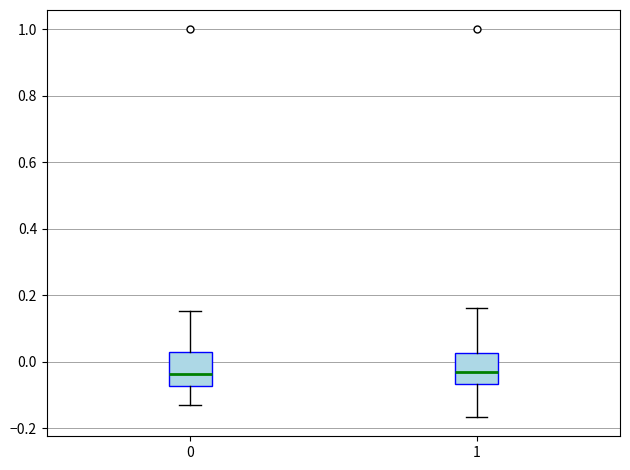

Where is the upper edge of the box at x = 0 on the y-axis? The values are not printed on the chart, so give them approximately, as read against the axis.

0.04